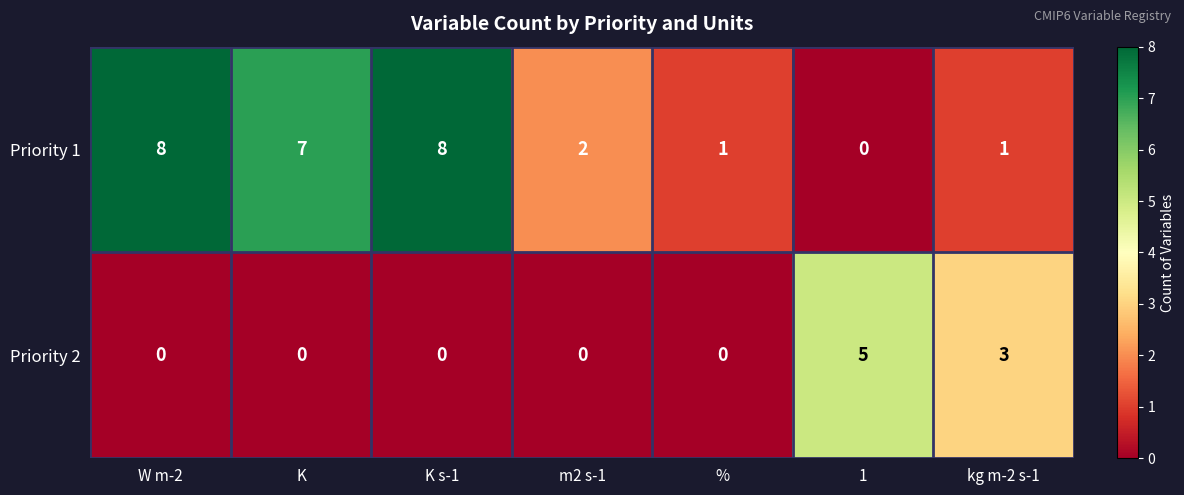

At which label is Priority 2 closest to 2?

kg m-2 s-1